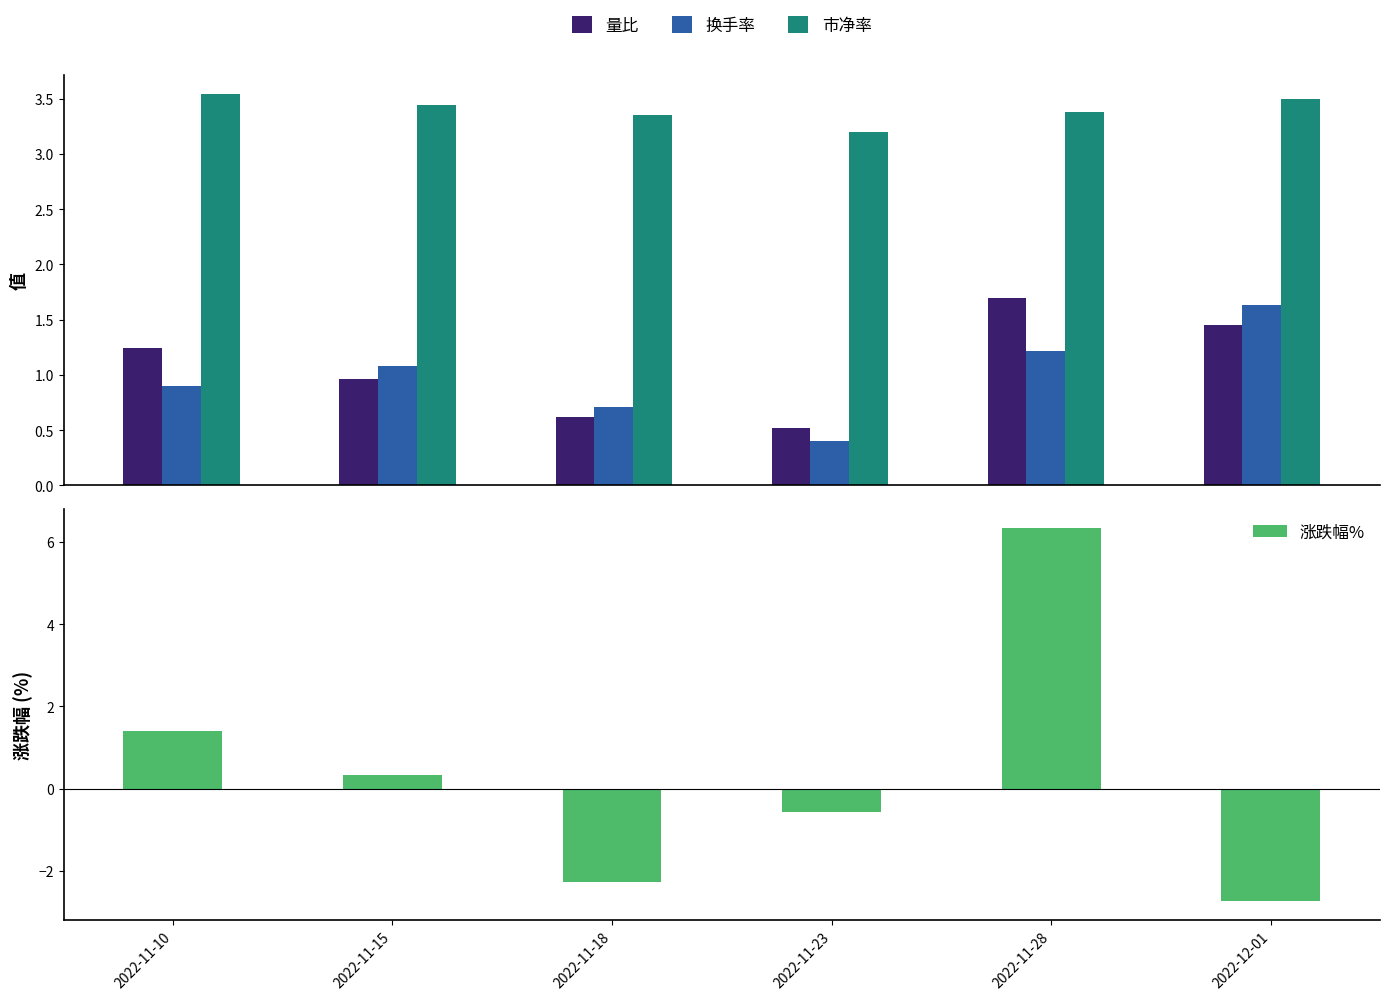

Between 2022-11-23 and 2022-11-28, which series saw the biggest shift?

涨跌幅%